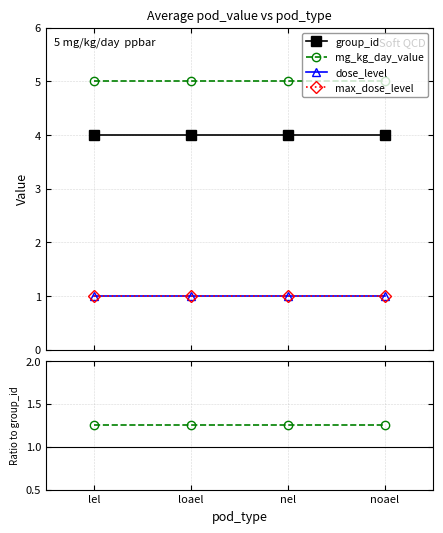

What are all the series names shown in the legend?

group_id, mg_kg_day_value, dose_level, max_dose_level